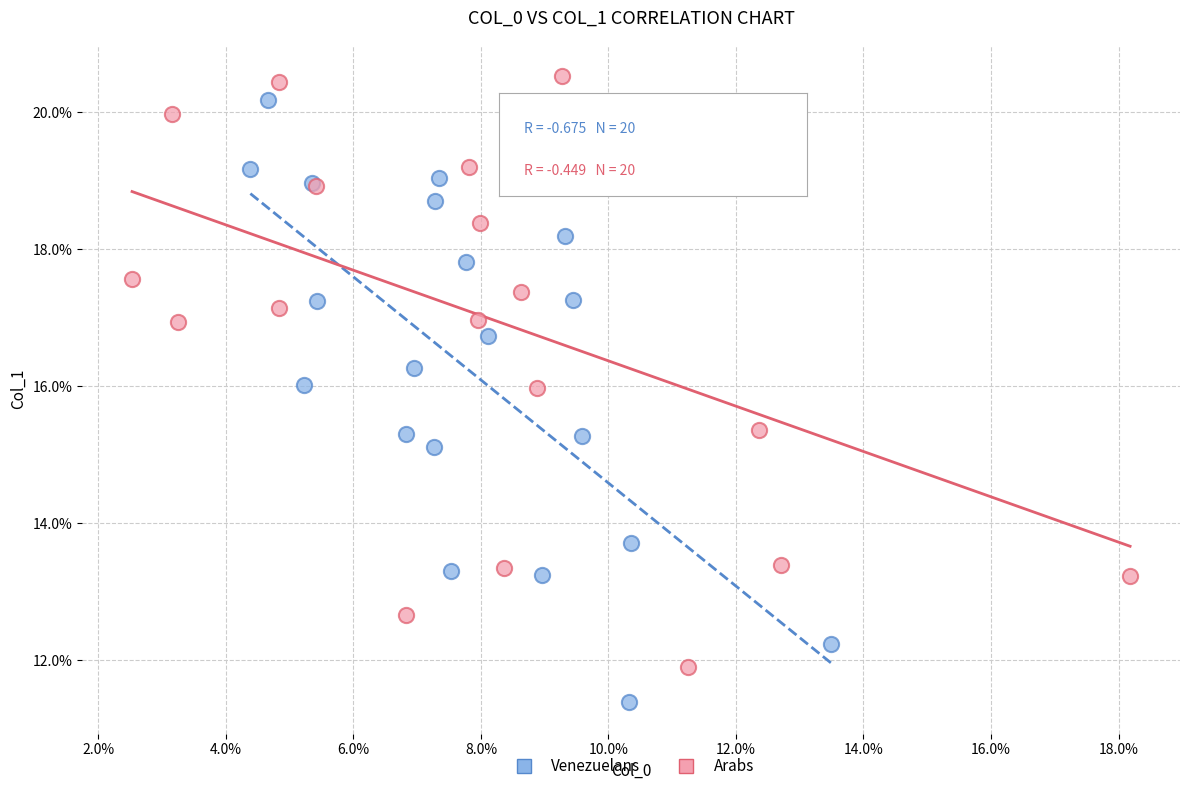

What are all the series names shown in the legend?

Venezuelans, Arabs